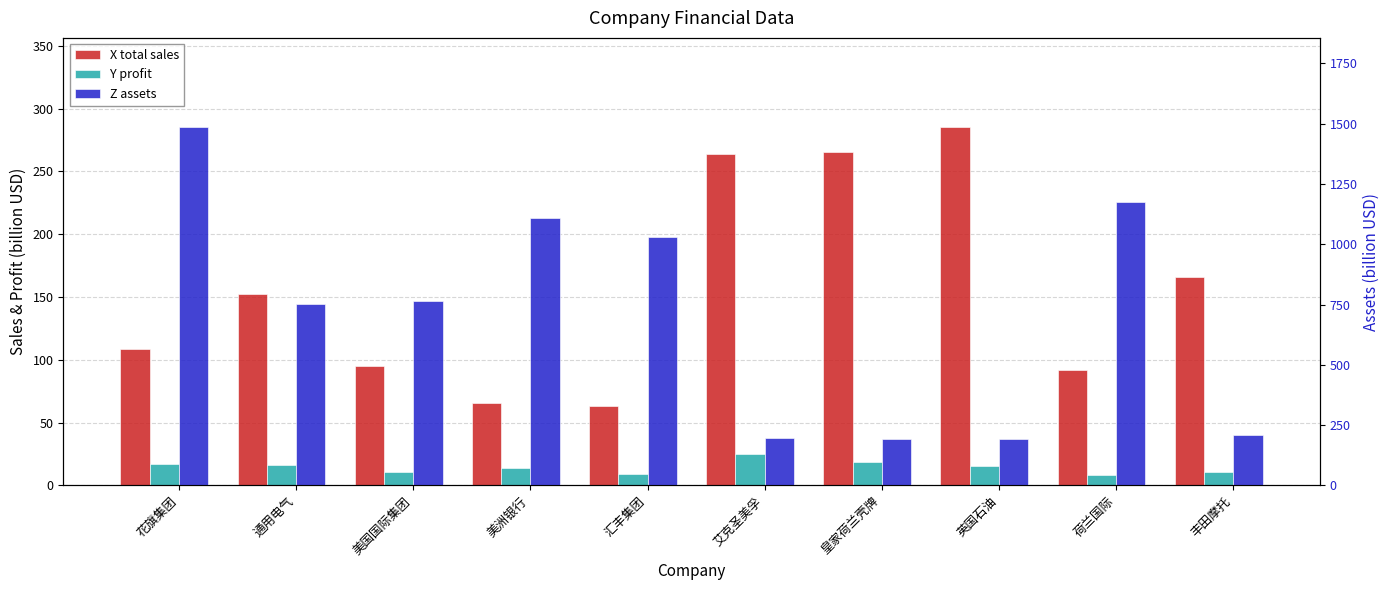

Where does the X total sales series first go above 152?

通用电气